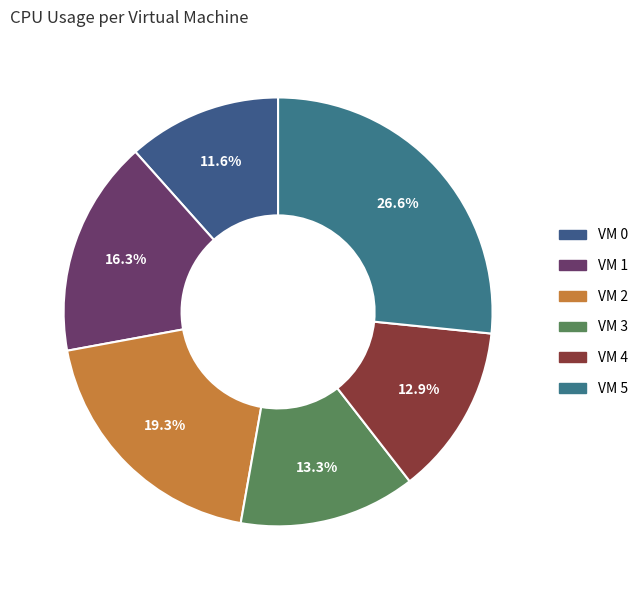

Is there a majority slice in this chart?

No